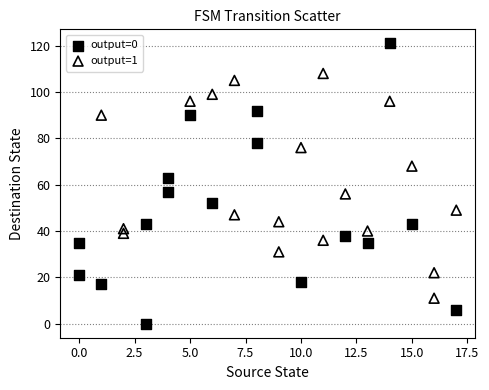

Which series contains the lowest Y value?

output=0